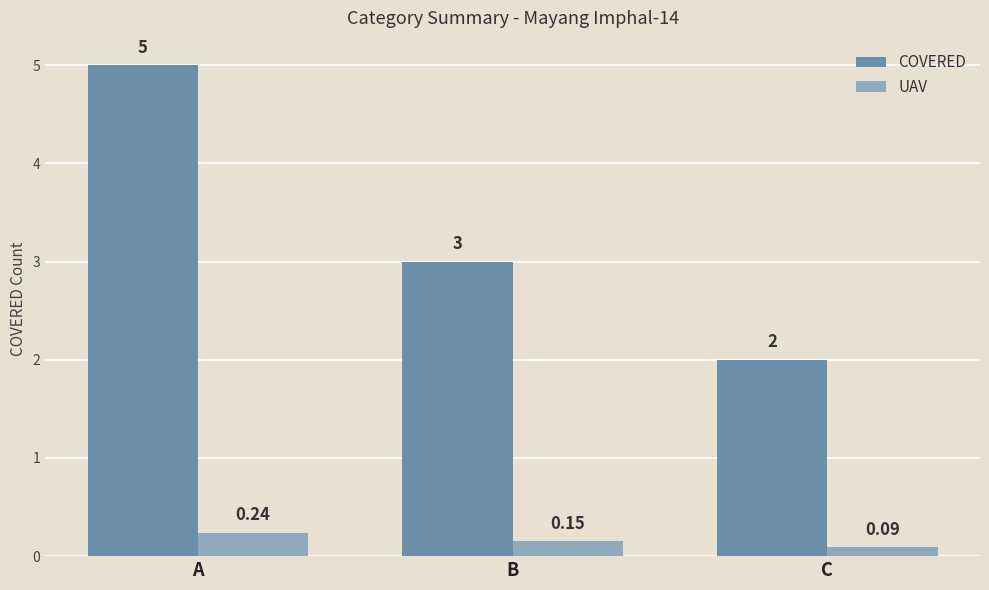

List the labels in order of COVERED value, largest first.

A, B, C